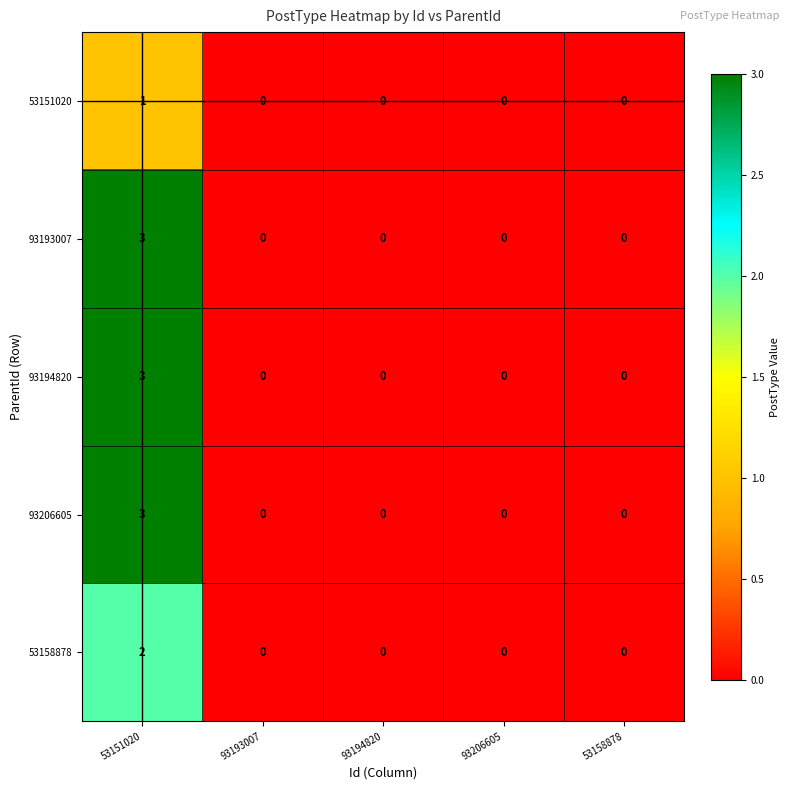

Count the 93193007 values in the range 0 to 1.

4